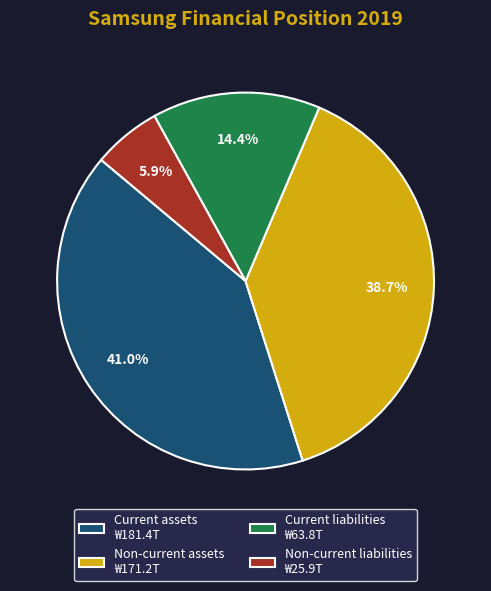

Which slice is the largest?

Current assets